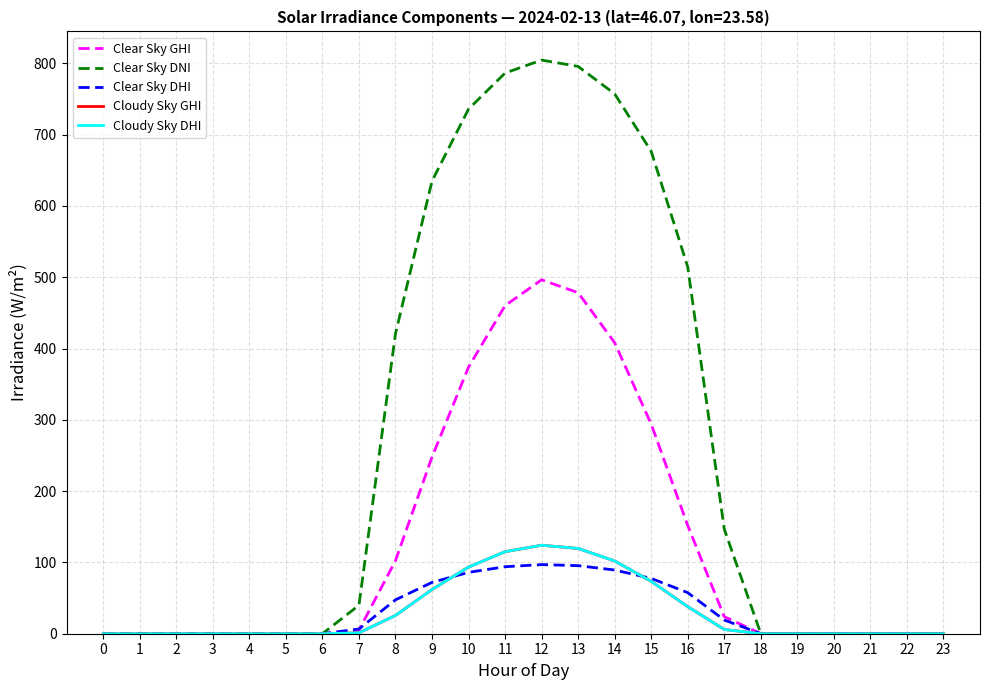

True or false: Clear Sky DNI has a value of 0.0 at 6.

True